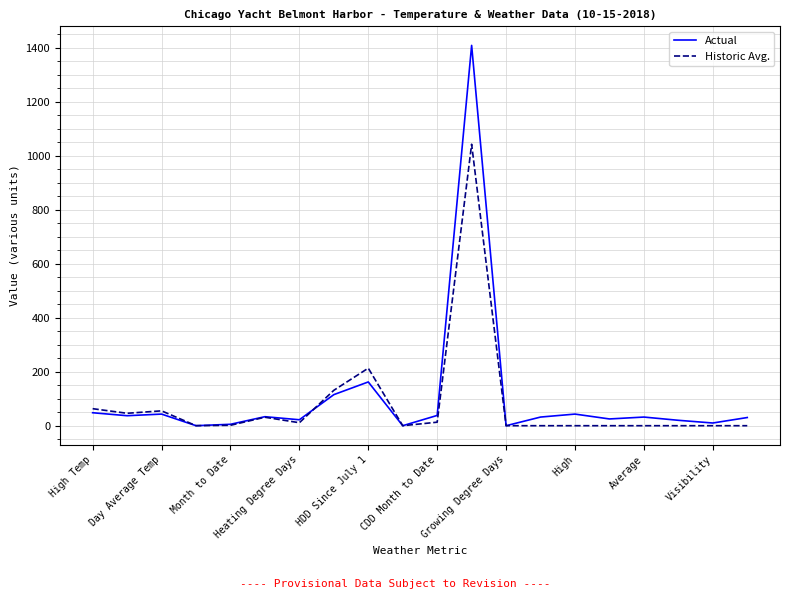

What is the greatest value displayed?

1408.0